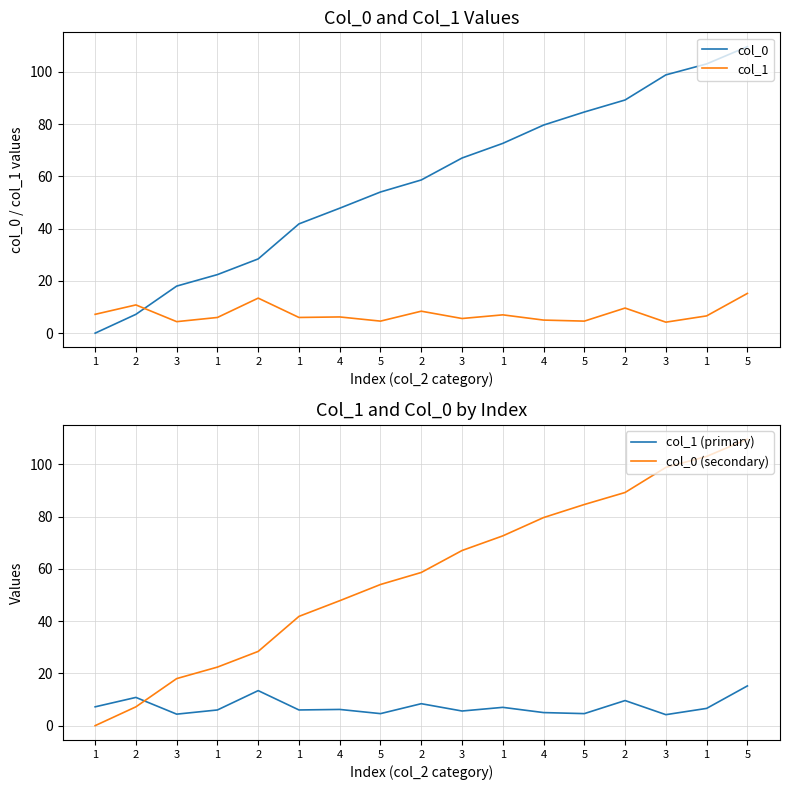

True or false: col_0 has more than 1 points higher than both neighbors.

False